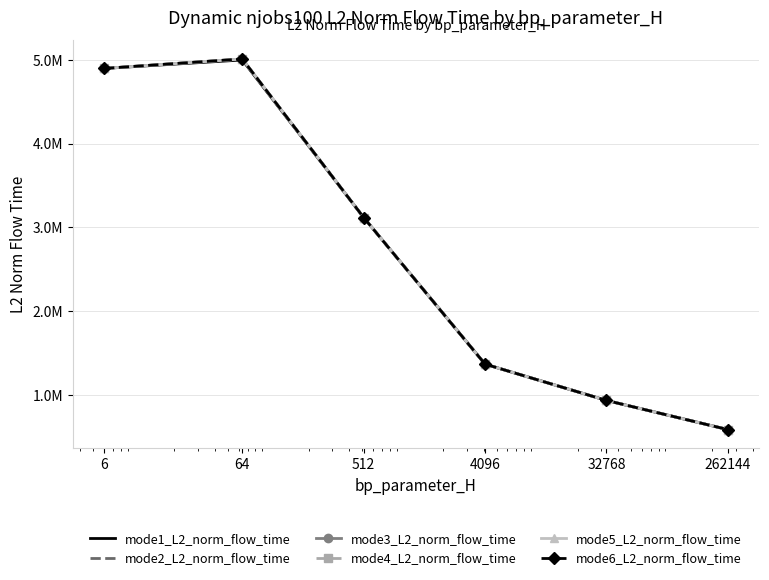

True or false: mode1_L2_norm_flow_time has more than 2 interior local peaks.

False